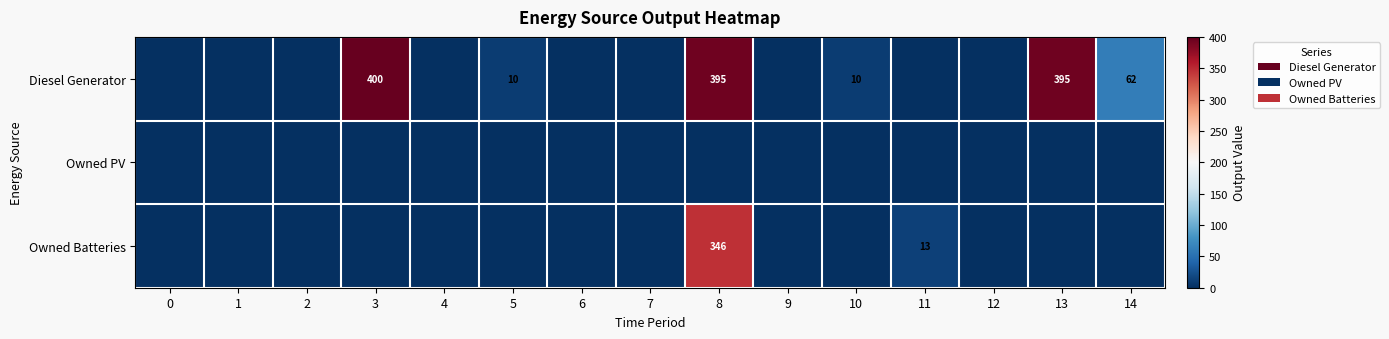

Between 10 and 12, which is larger?

10